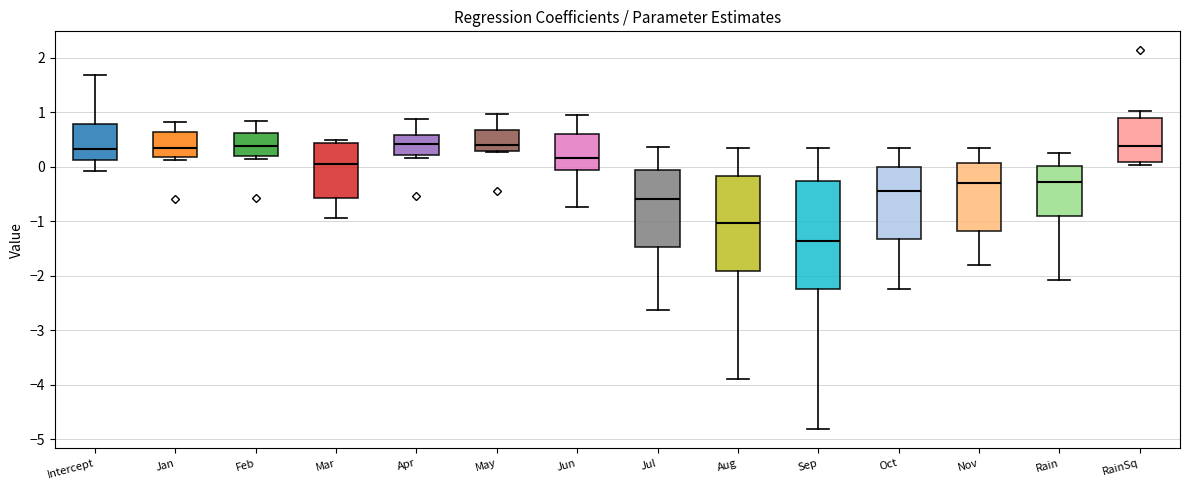

Reading left to right, read every box against the y-axis: the position of its median line, the range the box covers, and the ends of its whiskers. The values are not printed on the chart, so give them approximately, as read against the axis.

Intercept: median 0.3, box 0.1 to 0.8, whiskers -0.1 to 1.7
Jan: median 0.3, box 0.2 to 0.6, whiskers 0.1 to 0.8
Feb: median 0.4, box 0.2 to 0.6, whiskers 0.1 to 0.8
Mar: median 0.1, box -0.6 to 0.4, whiskers -0.9 to 0.5
Apr: median 0.4, box 0.2 to 0.6, whiskers 0.2 (just below the box's lower edge) to 0.9
May: median 0.4, box 0.3 to 0.7, whiskers 0.3 to 1.0
Jun: median 0.2, box -0.1 to 0.6, whiskers -0.7 to 0.9
Jul: median -0.6, box -1.5 to -0.1, whiskers -2.6 to 0.4
Aug: median -1.0, box -1.9 to -0.2, whiskers -3.9 to 0.4
Sep: median -1.4, box -2.2 to -0.3, whiskers -4.8 to 0.4
Oct: median -0.4, box -1.3 to 0.0, whiskers -2.2 to 0.4
Nov: median -0.3, box -1.2 to 0.1, whiskers -1.8 to 0.4
Rain: median -0.3, box -0.9 to 0.0, whiskers -2.1 to 0.3
RainSq: median 0.4, box 0.1 to 0.9, whiskers 0.0 to 1.0